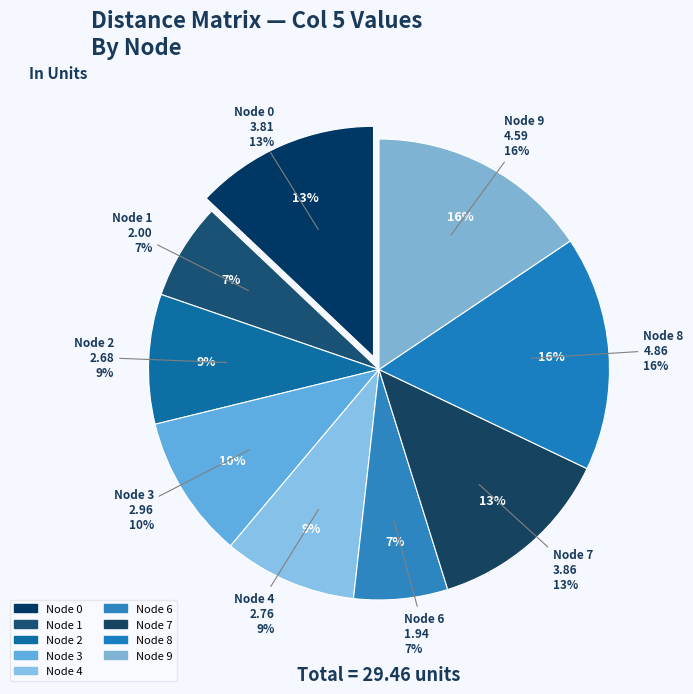

True or false: 2 accounts for 9% of the total.

True